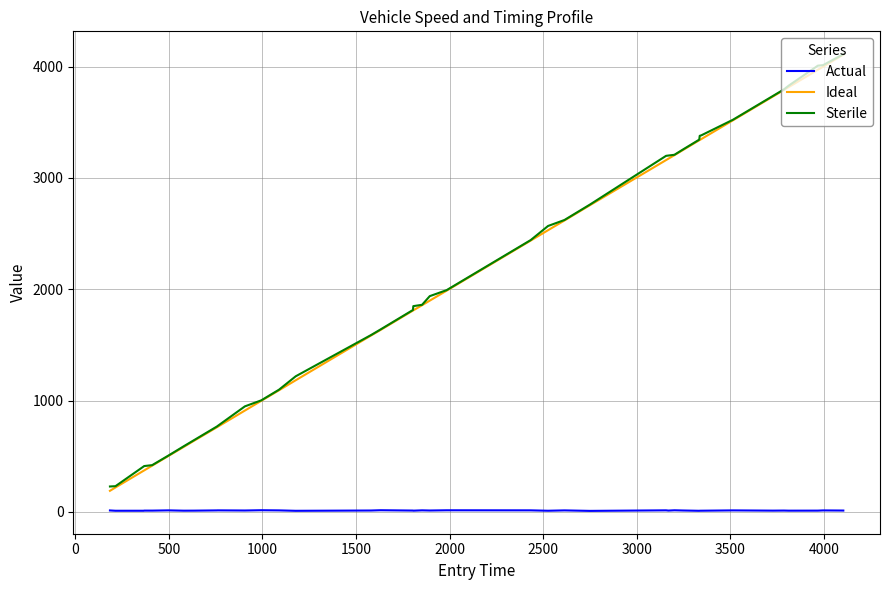

Which series has the widest spread of values?

Ideal